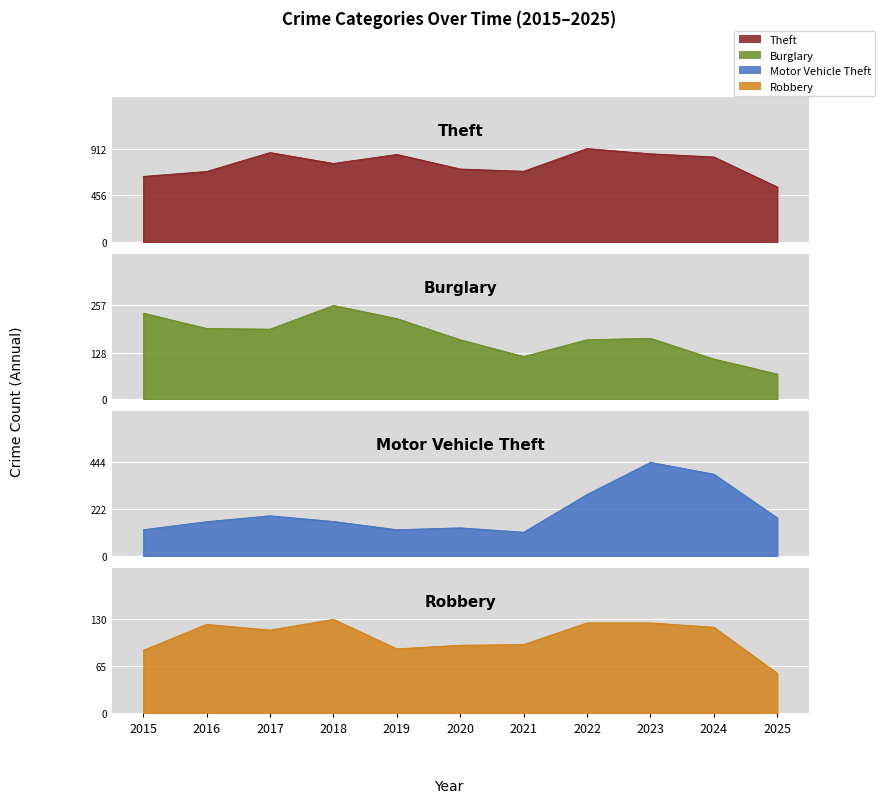

Reading right to left, transcribe all the data shown in this chart.

Theft: 538	830	861	912	691	713	855	767	873	689	641
Burglary: 69	110	167	163	117	163	221	257	192	194	236
Motor Vehicle Theft: 181	388	444	292	113	134	125	164	191	163	125
Robbery: 55	119	125	125	95	94	89	130	115	123	87